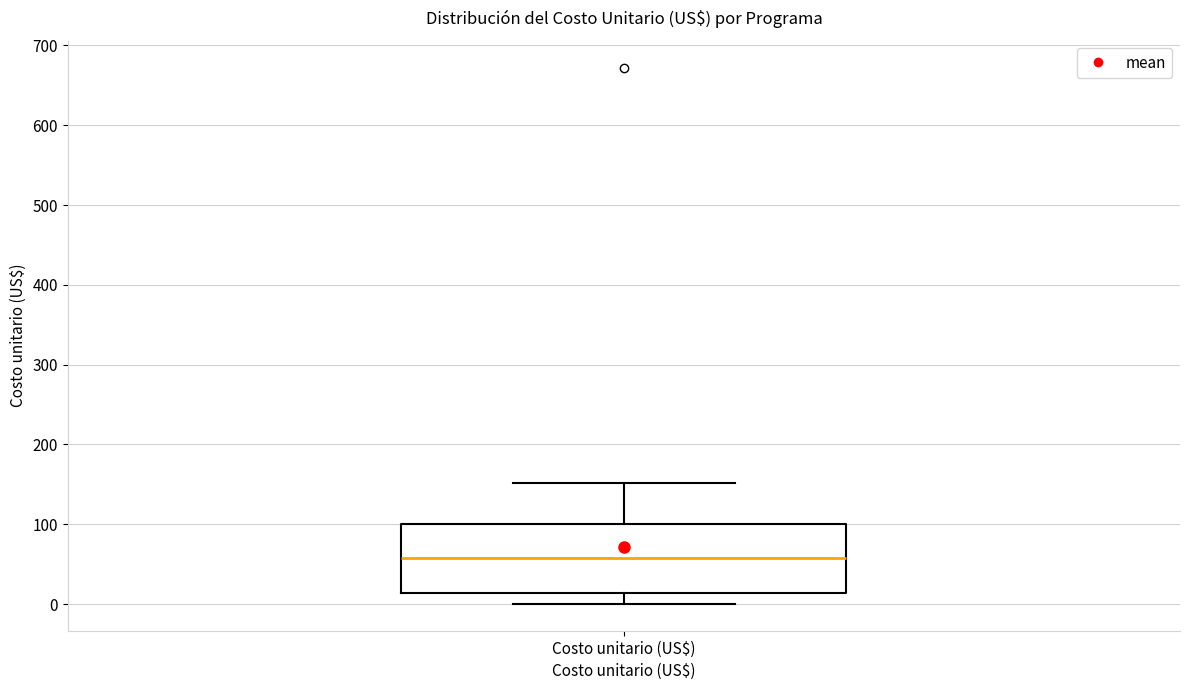

Where is the lower edge of the box for Costo unitario (US$) on the y-axis? The values are not printed on the chart, so give them approximately, as read against the axis.

10